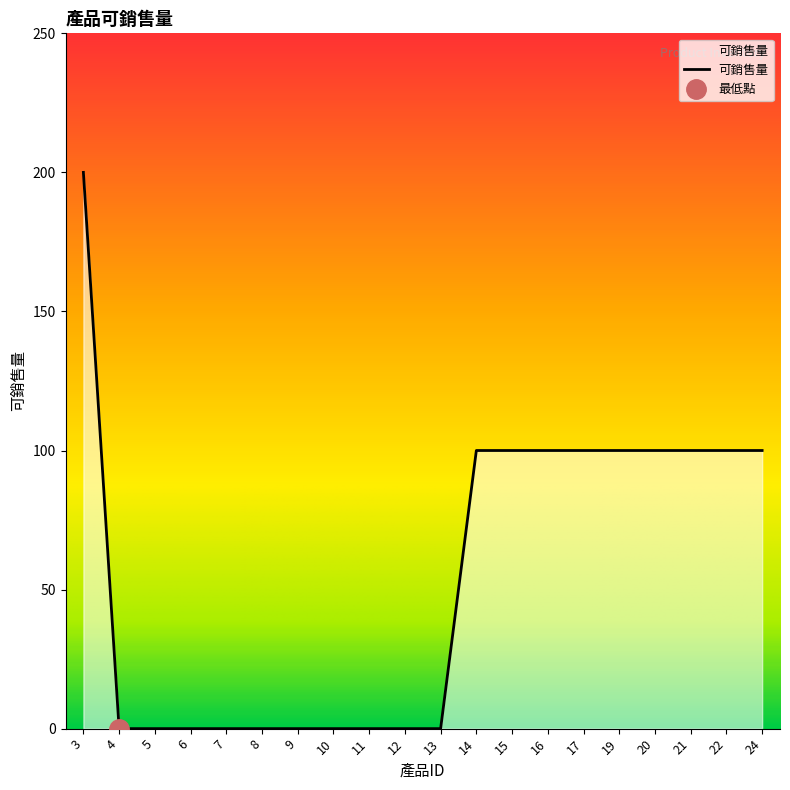

True or false: there are more than 2 points higher than both neighbors.

False